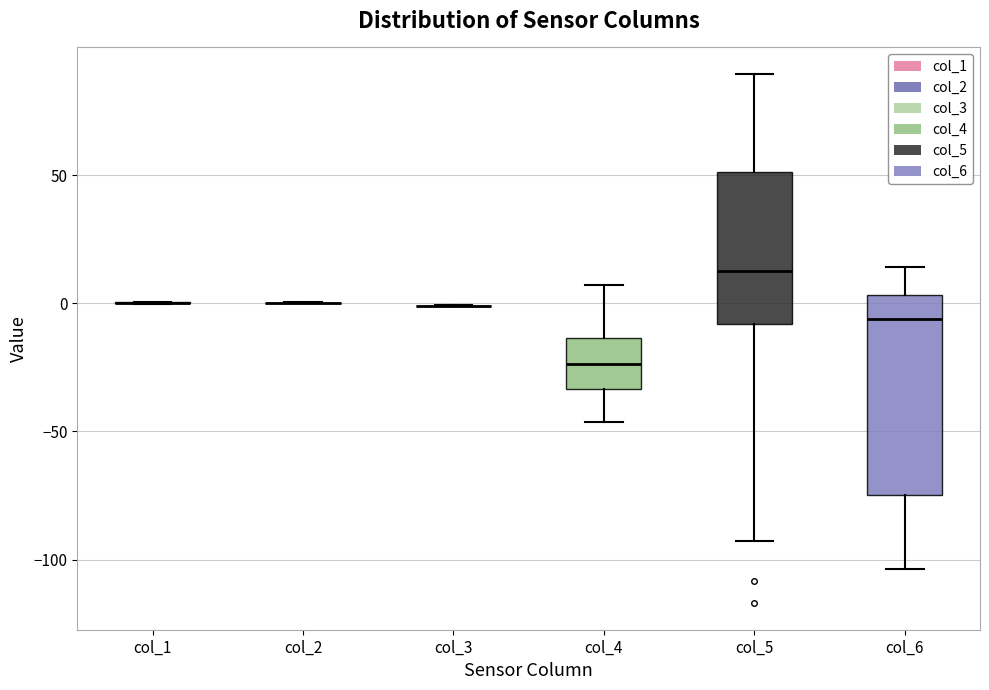

Comparing the boxes themselves (not the whiskers), which one is the tallest?

col_6